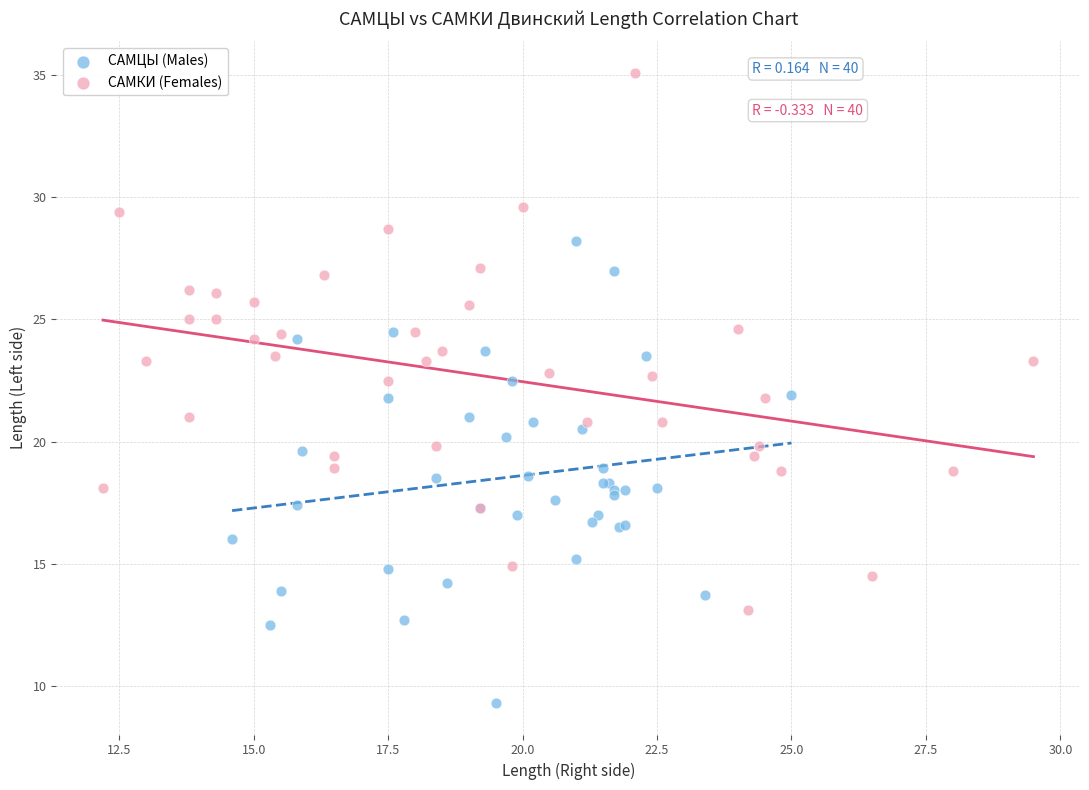

Which series contains the highest Y value?

САМКИ (Females)